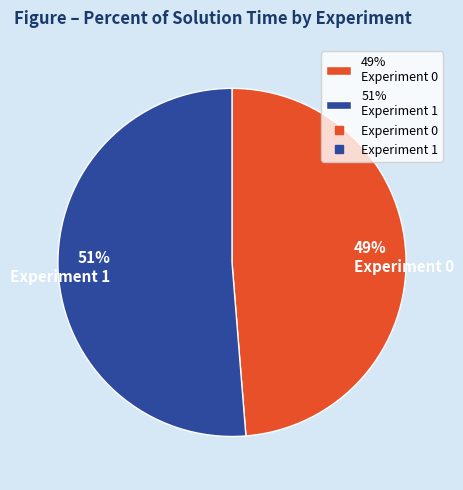

True or false: 51% Experiment 1 accounts for 51% of the total.

True